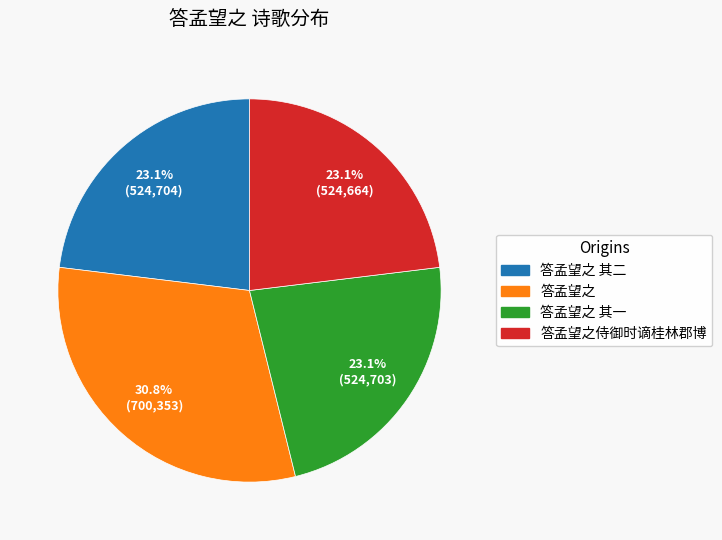

Does any single category account for the majority?

No